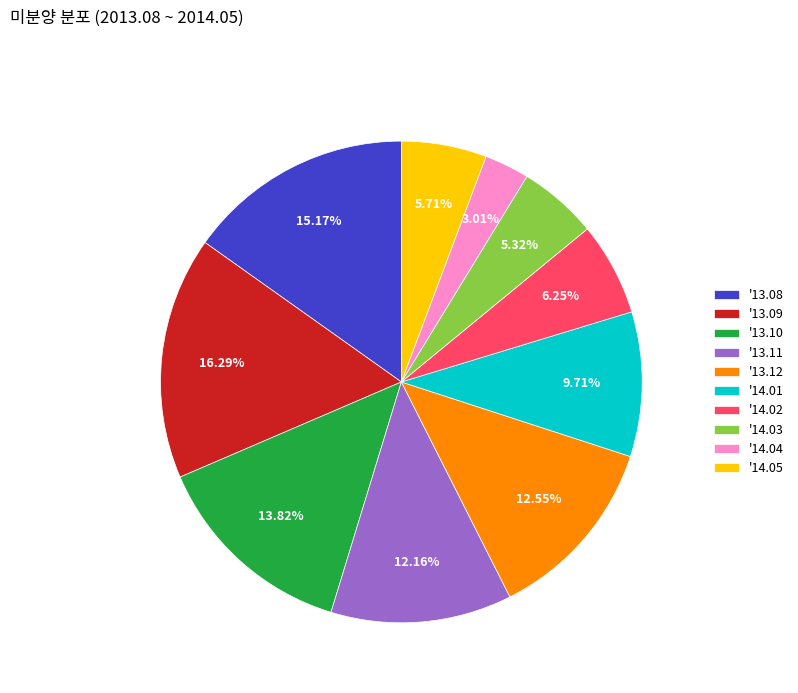

How many slices are in this pie chart?

10